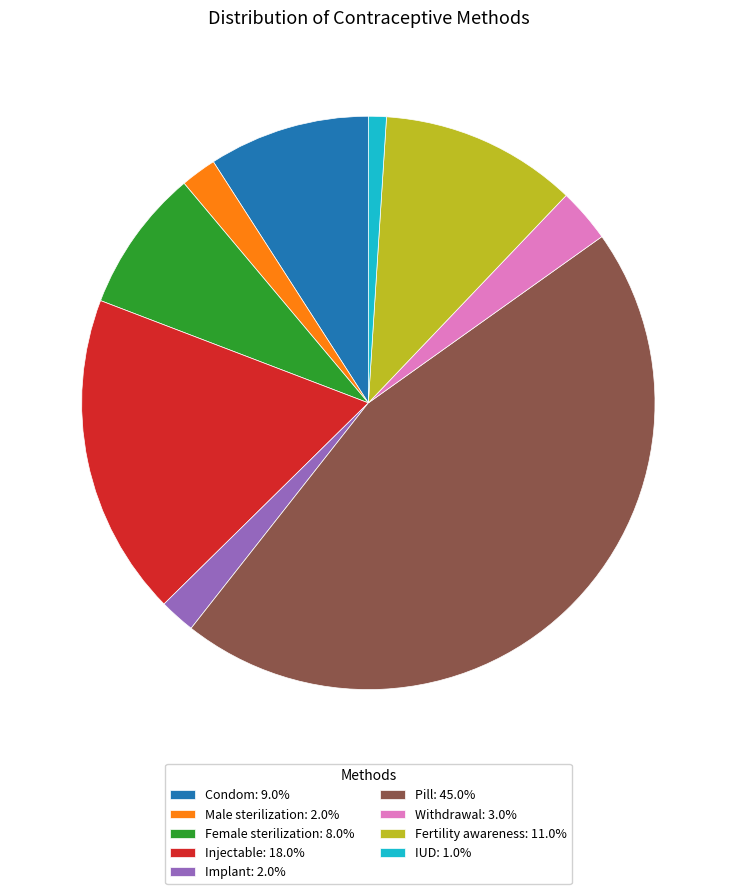

Do Injectable: 18.0% and Female sterilization: 8.0% together represent more than half of the pie?

No